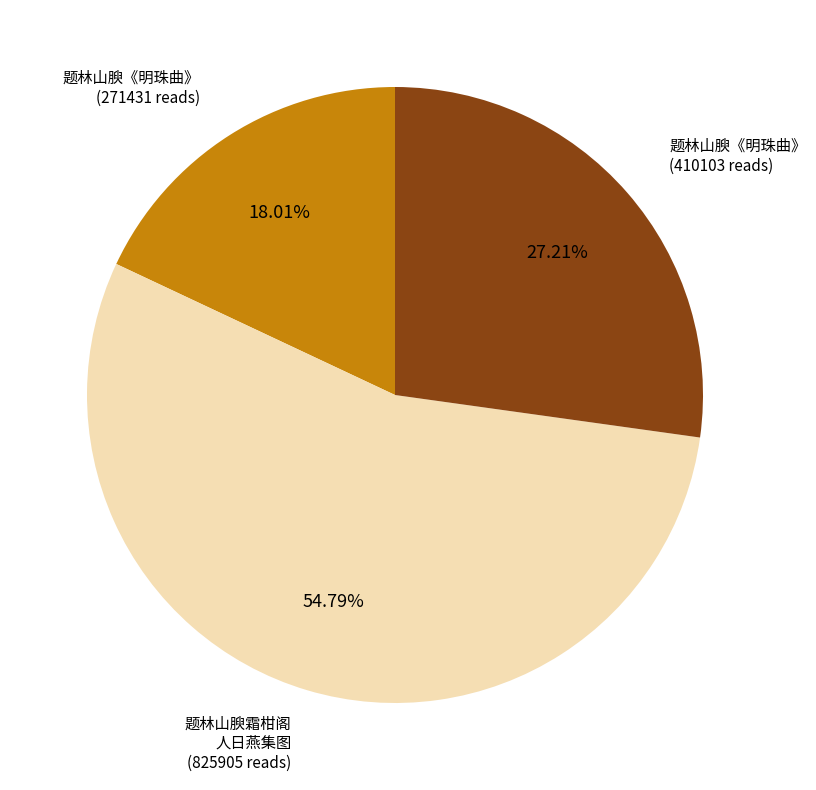

What is the ratio of the value at 题林山腴霜柑阁 人日燕集图 (825905 reads) to the value at 题林山腴《明珠曲》 (271431 reads)?

3.0